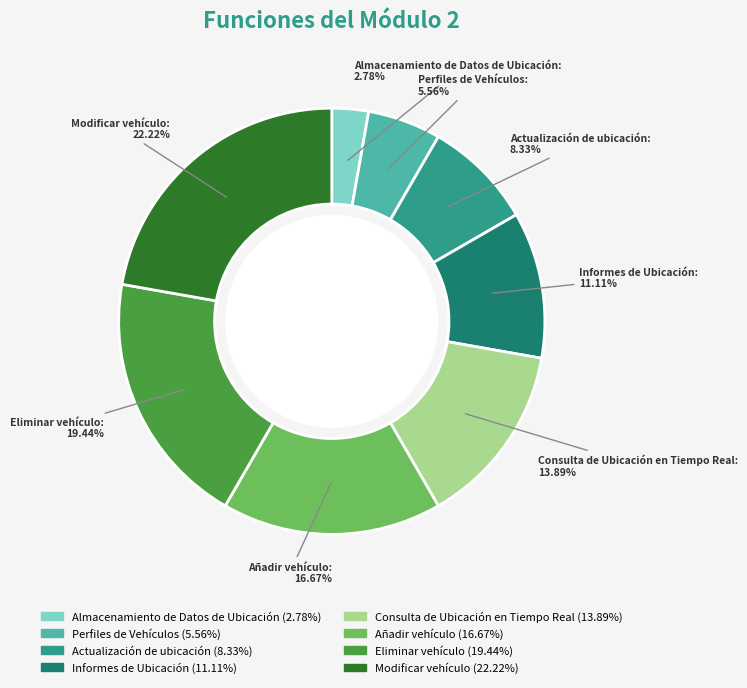

What is the smallest slice in the pie chart?

Almacenamiento de Datos de Ubicación